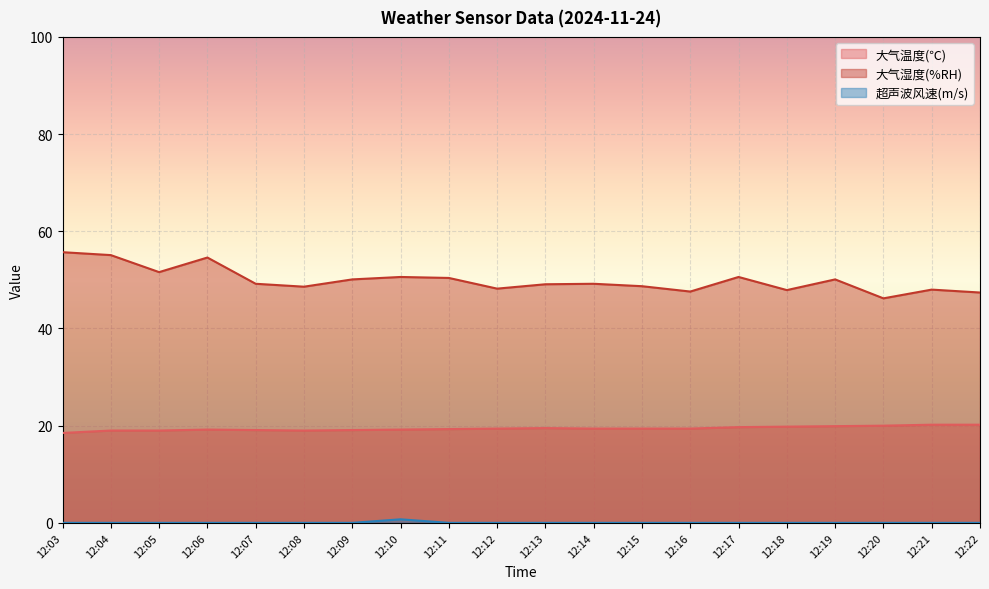

What is the sum of the 大气温度(℃) values at 12:22 and 12:10?

39.4